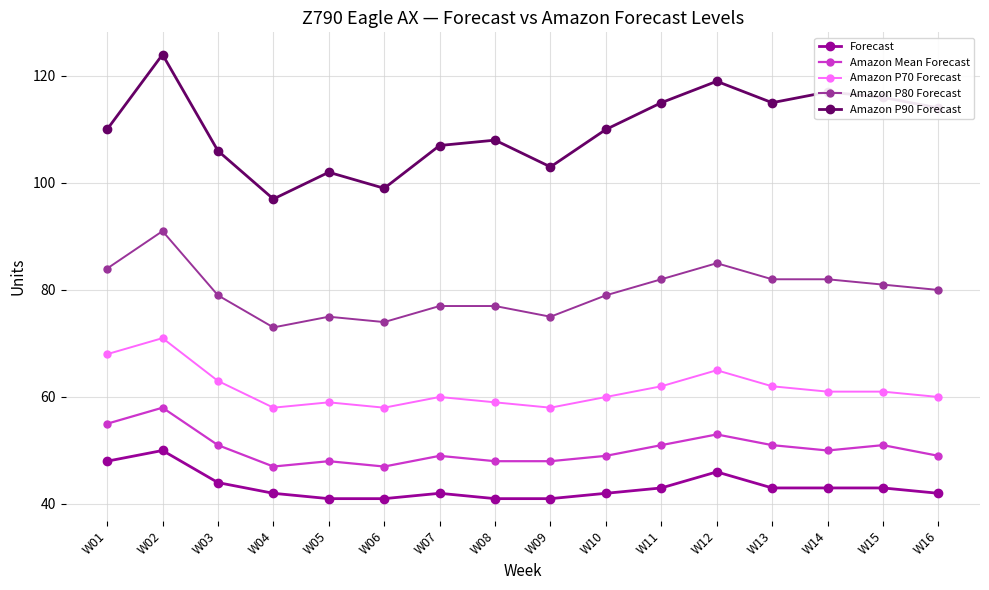

True or false: Amazon P80 Forecast has more than 0 interior local peaks.

True